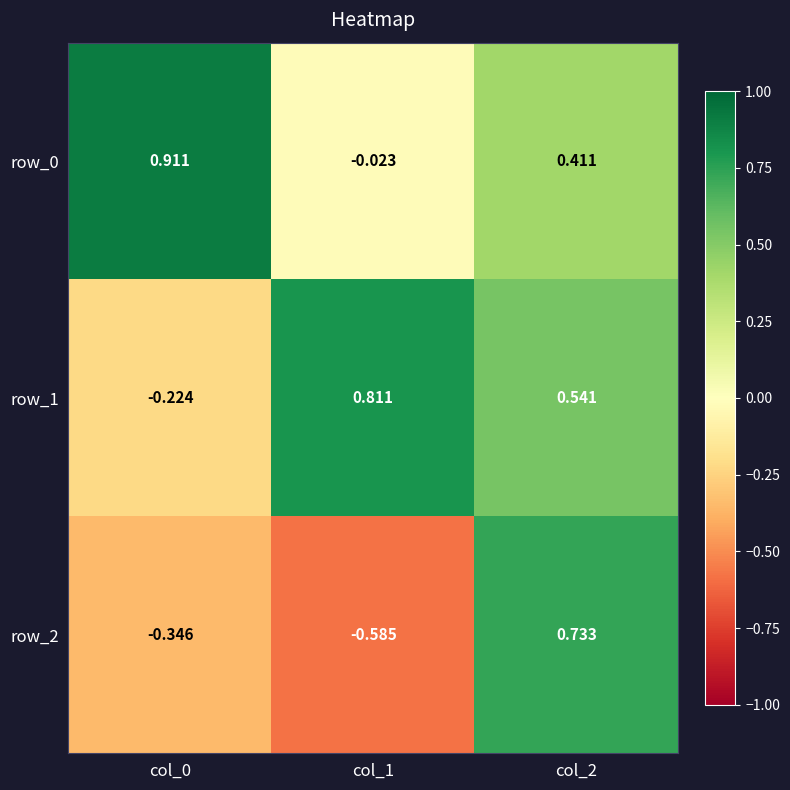

What is the sum of the row_2 values at col_1 and col_2?

0.1